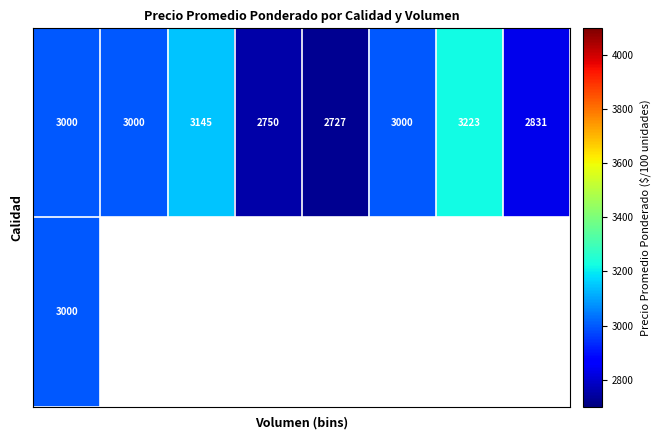

At how many categories does at least one series exceed 2765?

6